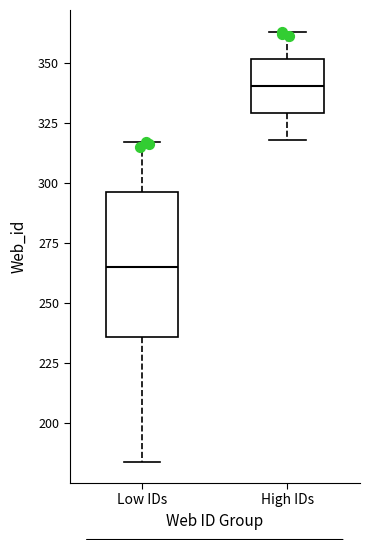

Reading left to right, read every box against the y-axis: the position of its median line, the range the box covers, and the ends of its whiskers. The values are not printed on the chart, so give them approximately, as read against the axis.

Low IDs: median 265, box 235 to 295, whiskers 185 to 315
High IDs: median 340, box 330 to 350, whiskers 320 to 365